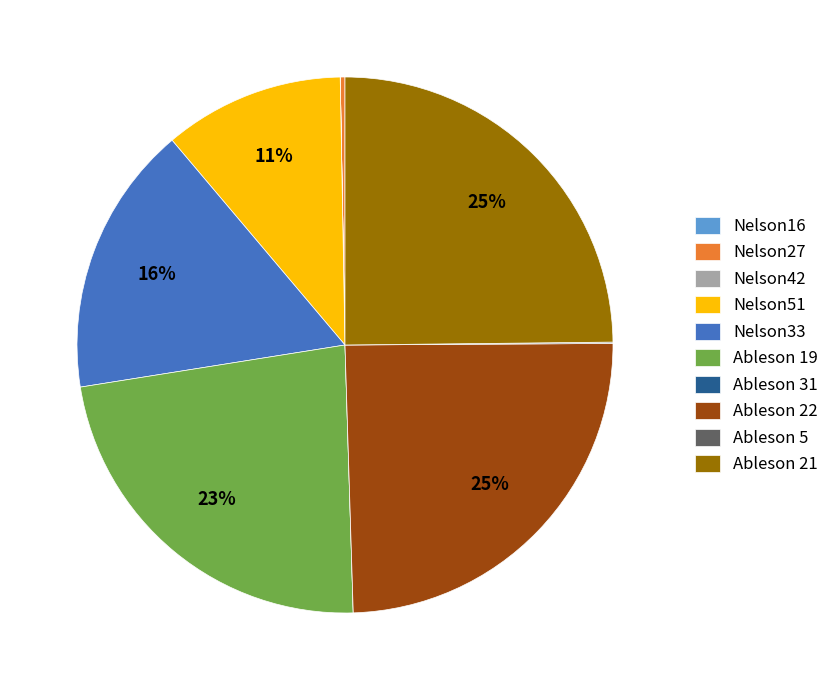

The Nelson51 slice represents 1% of the pie. True or false?

False